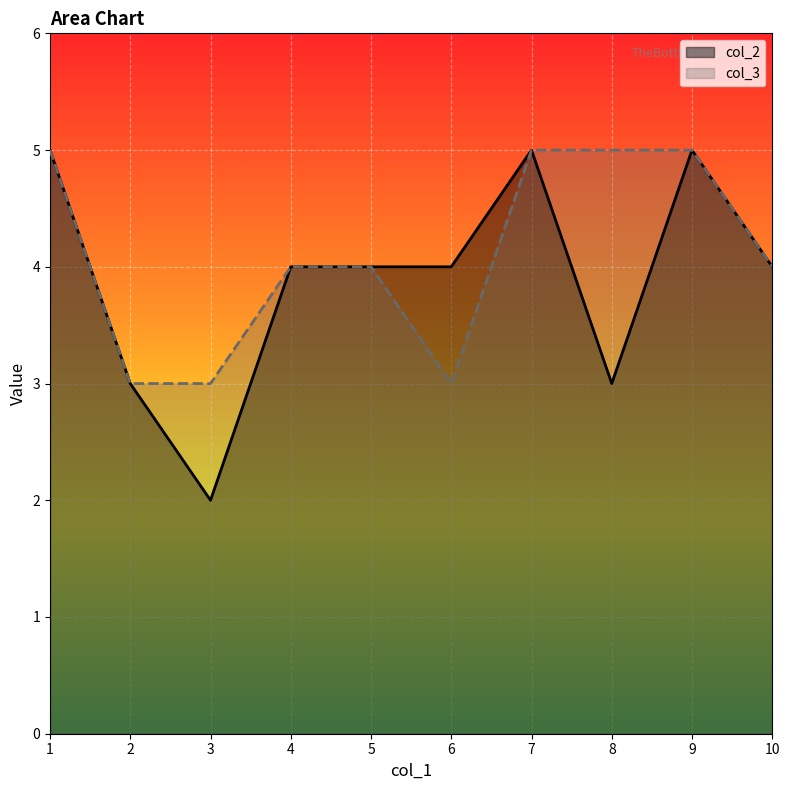

Rank the series at 10 from highest to lowest value.

col_2, col_3